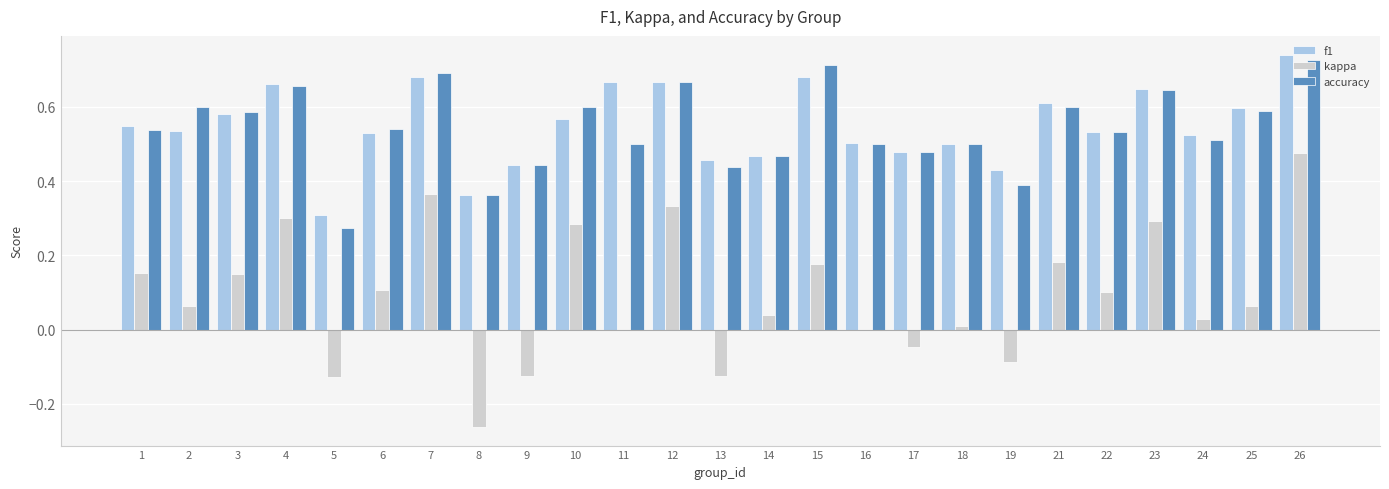

At which label does f1 reach its peak?

26